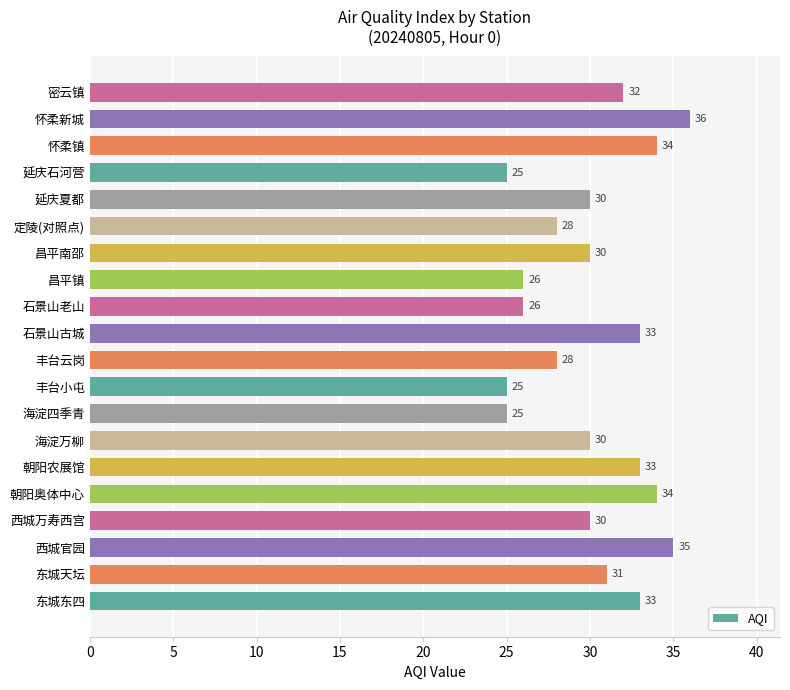

What is the approximate value at 石景山老山?

26